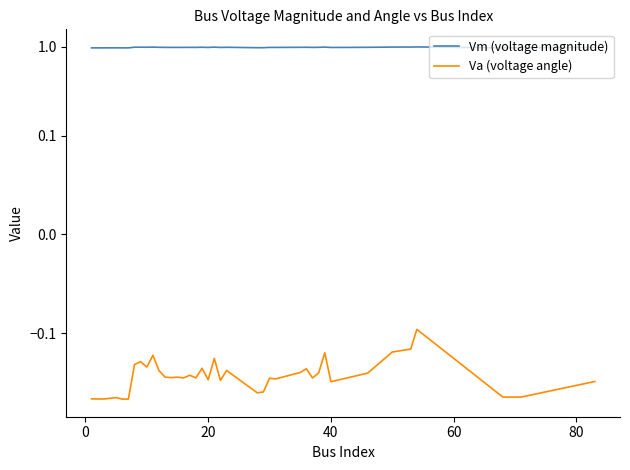

Which series has the largest total across all categories?

Vm (voltage magnitude)